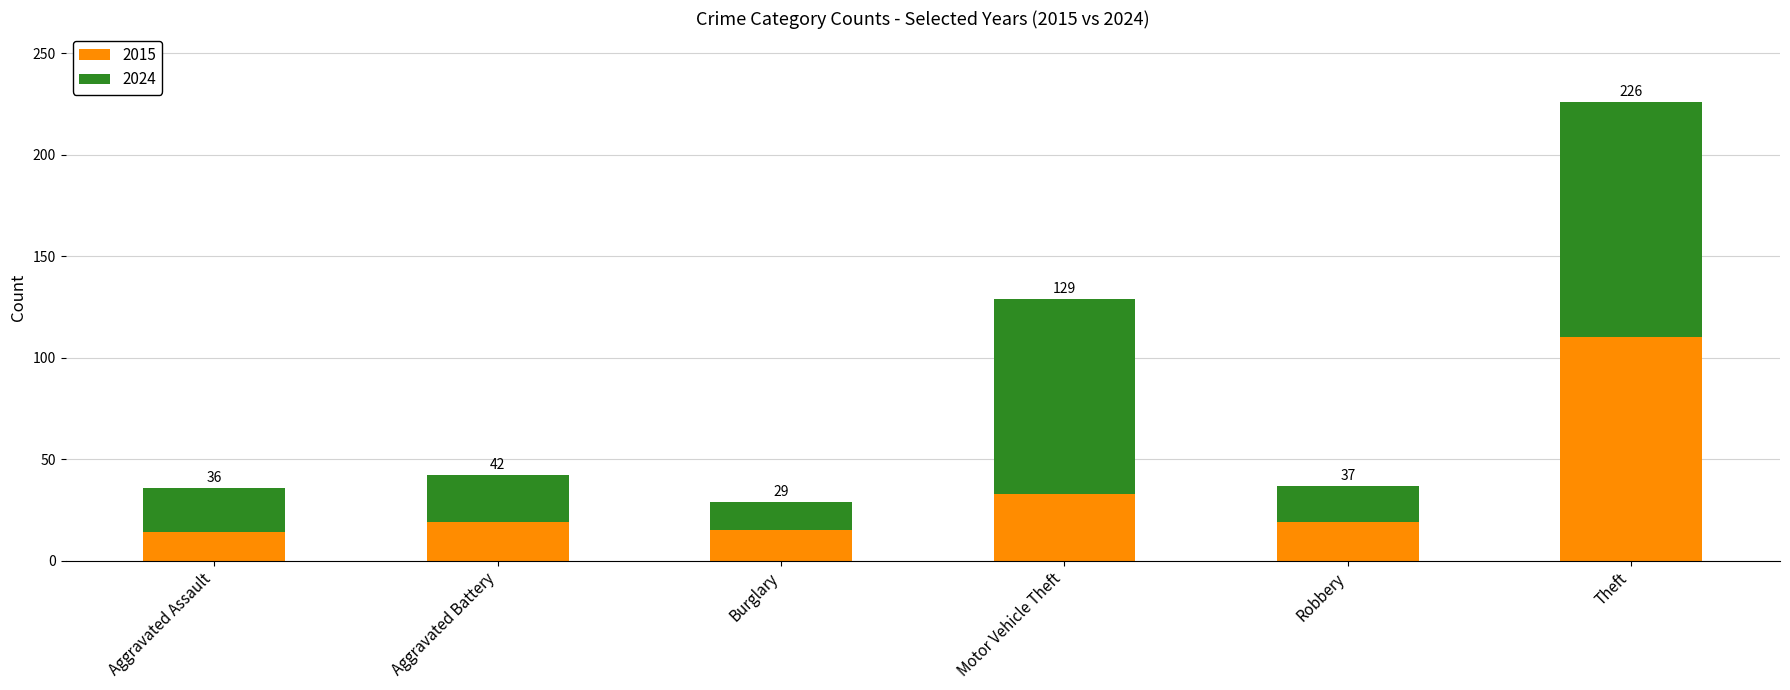

What are all the series names shown in the legend?

2015, 2024